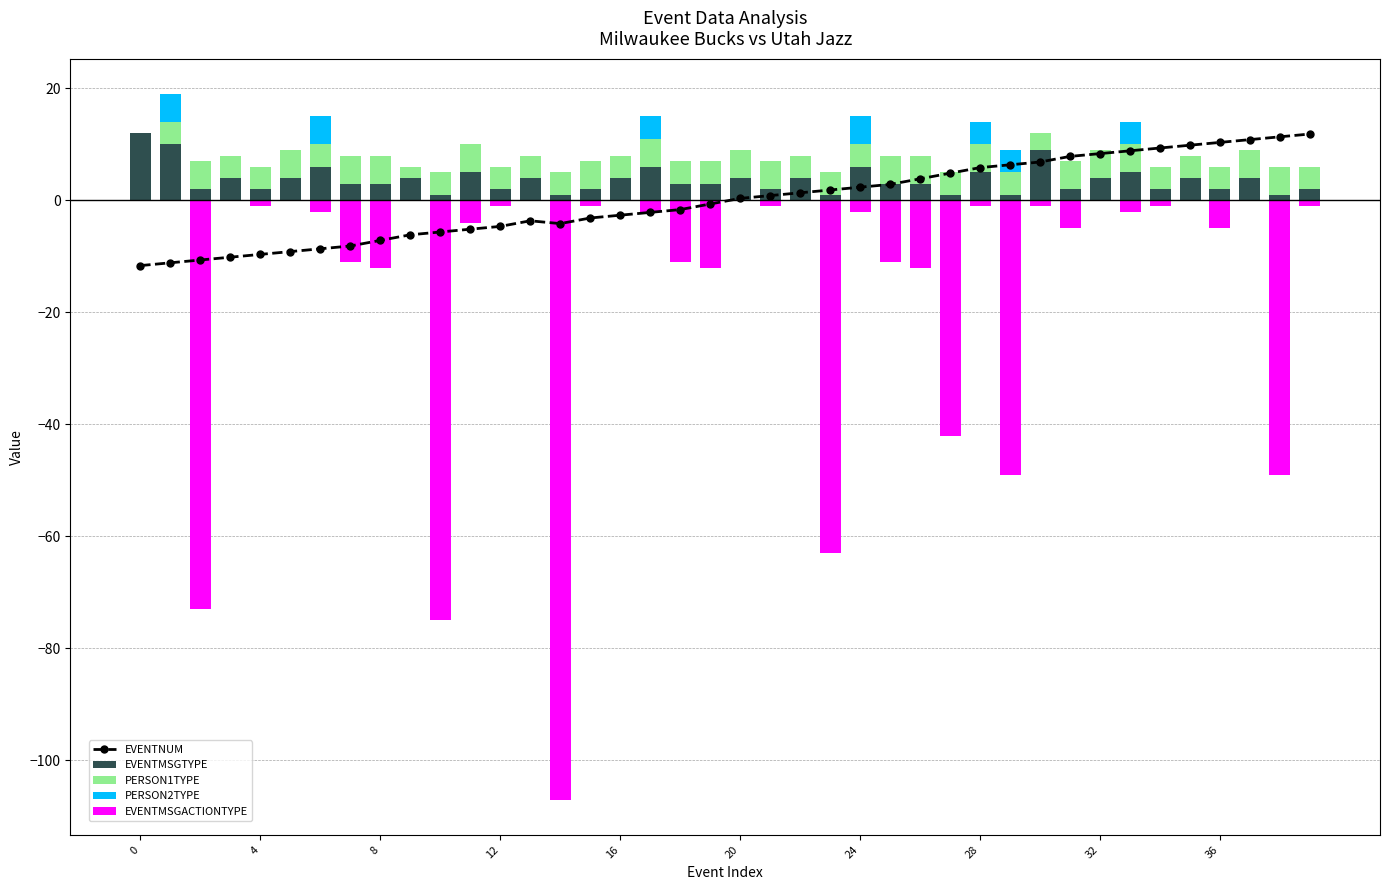

Is the value of EVENTNUM at 37 greater than the value of EVENTMSGACTIONTYPE at 25?

Yes